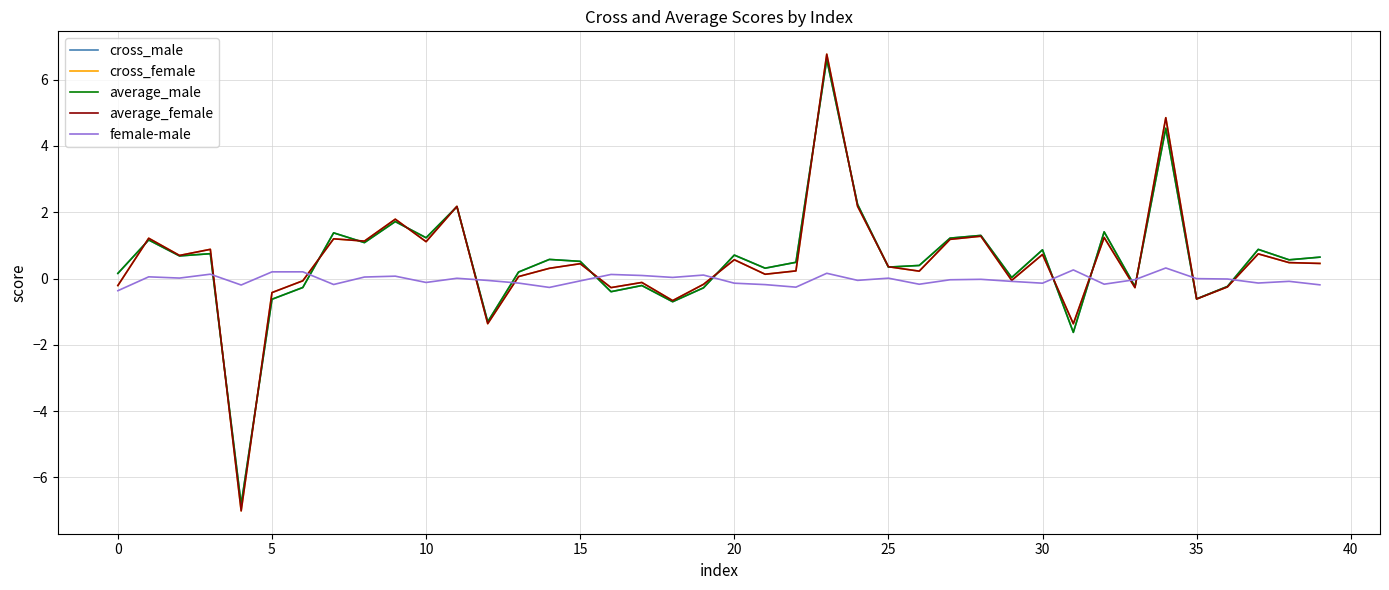

What is the greatest value displayed?

6.8